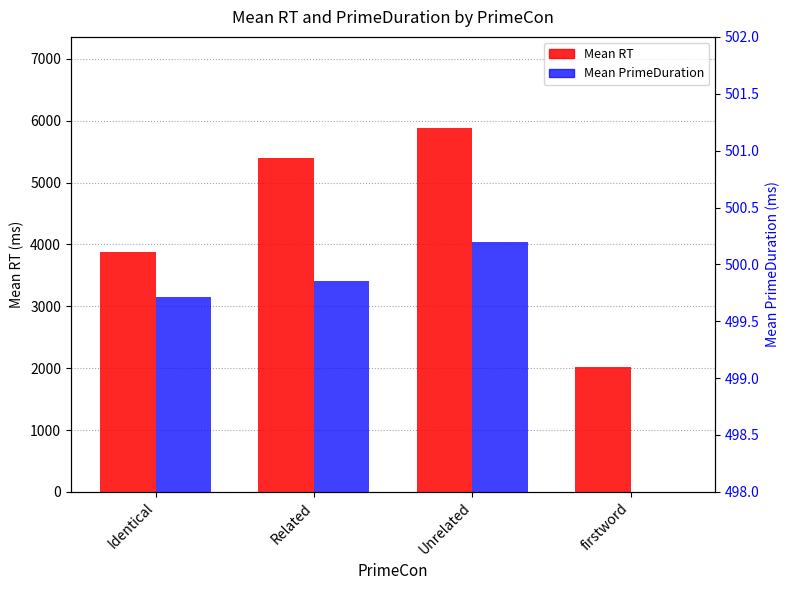

How many distinct data groups are displayed?

2